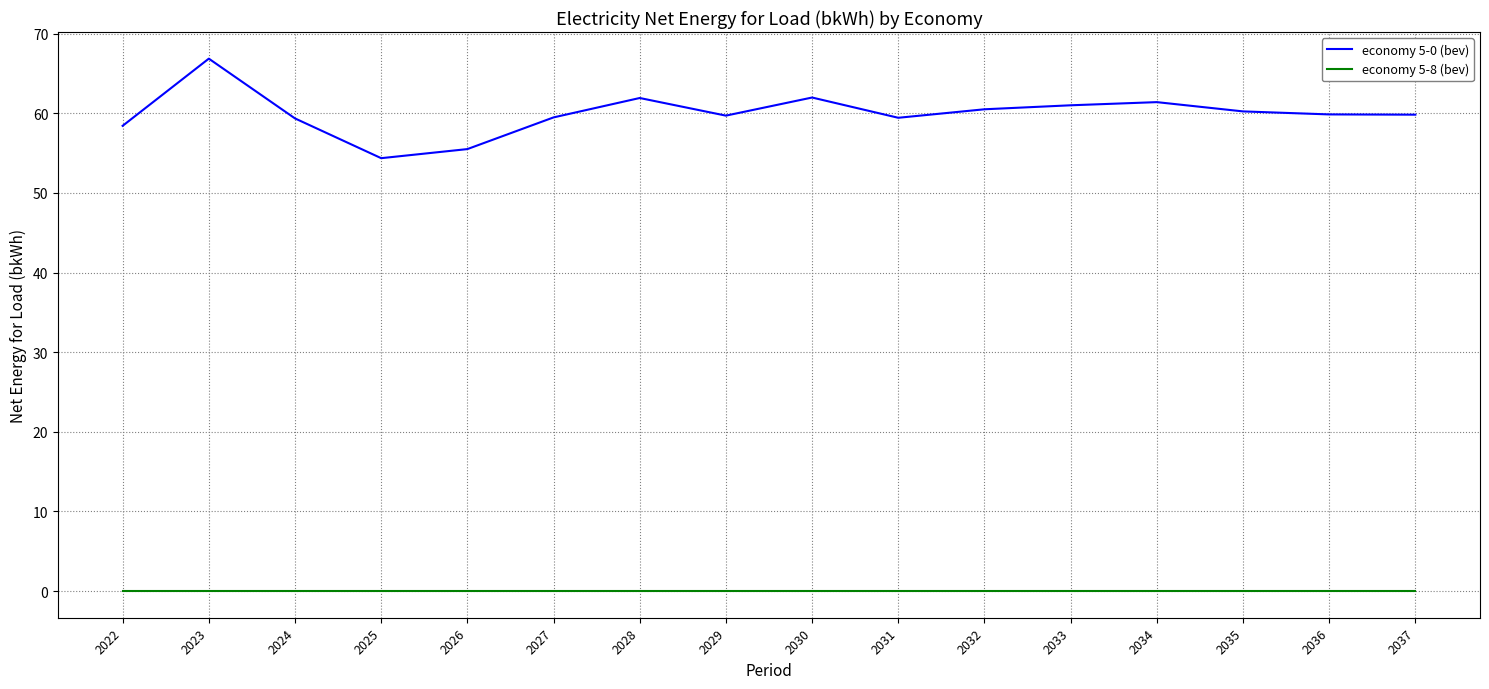

Which category has the highest value across all series?

2023